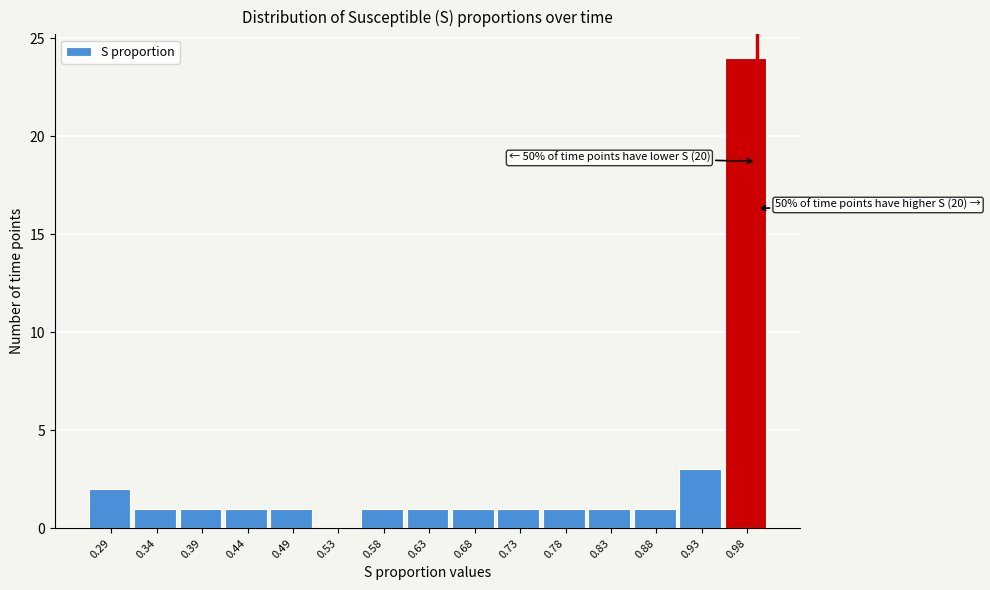

Over which range of the x-axis is the bar tallest?

0.950 to 1.000